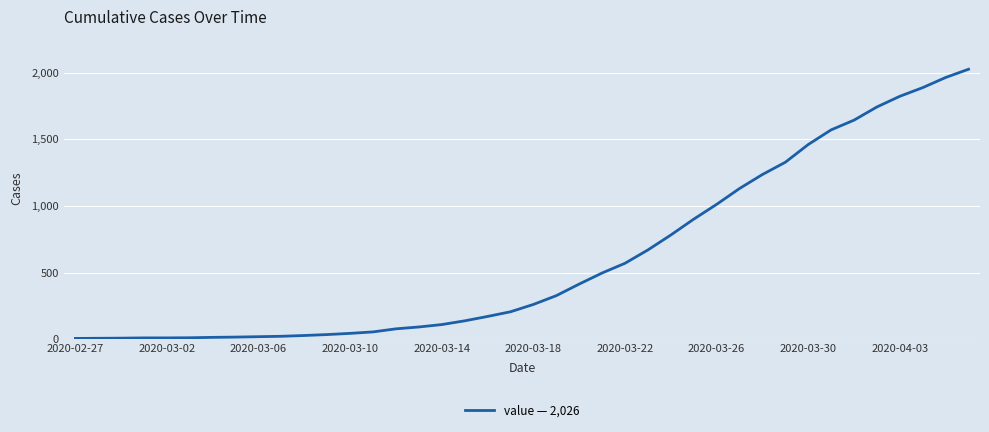

What is the difference between the maximum and minimum values?

2020